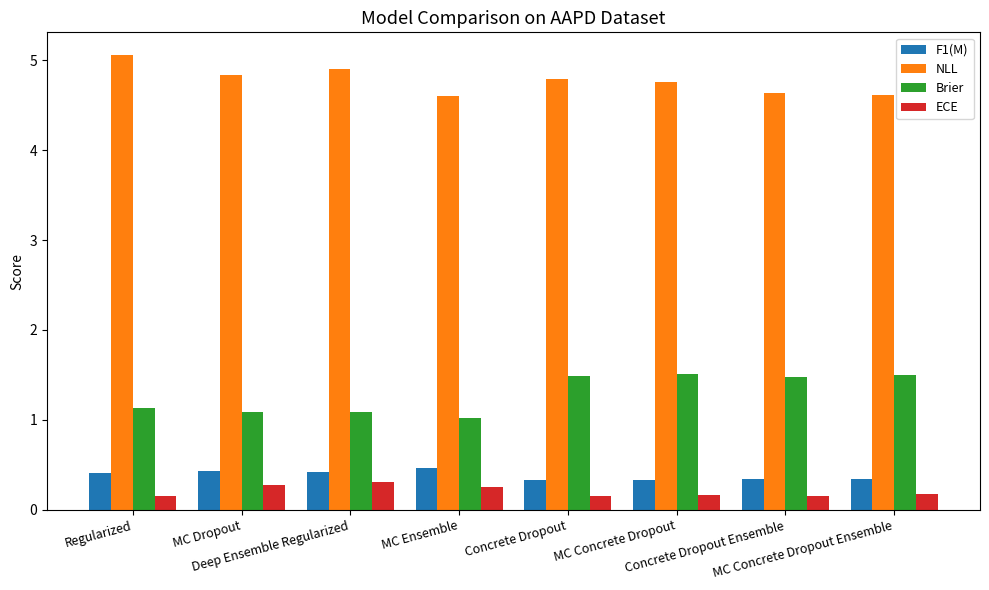

What is the difference between the highest and lowest values at Regularized?

4.9